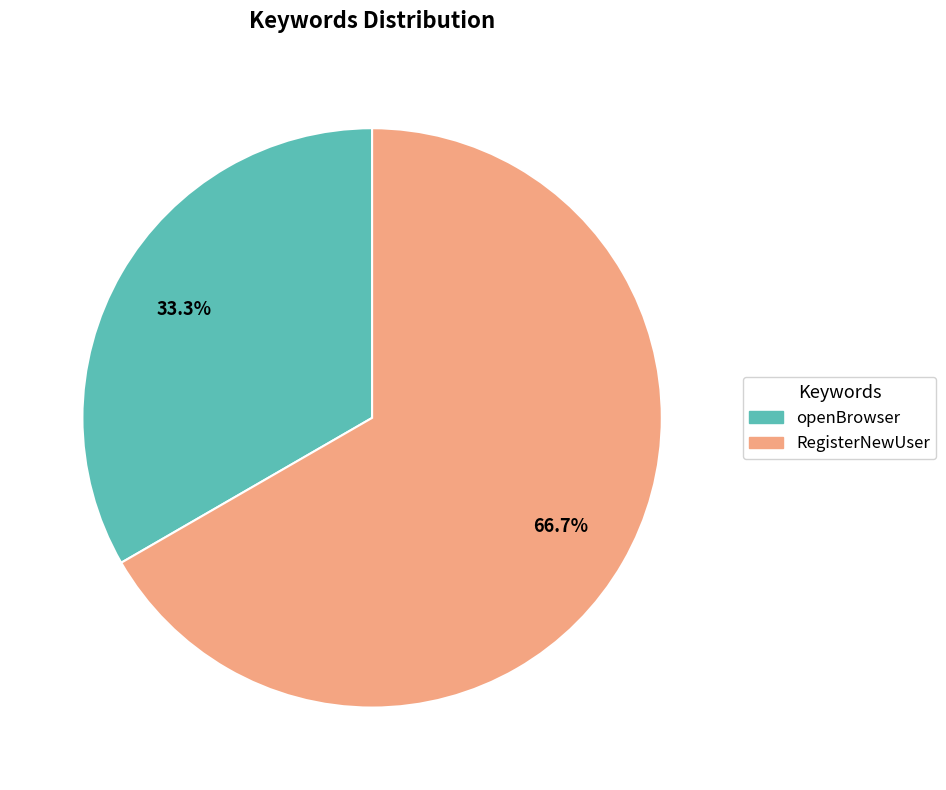

To the nearest percent, what portion does openBrowser represent?

33%